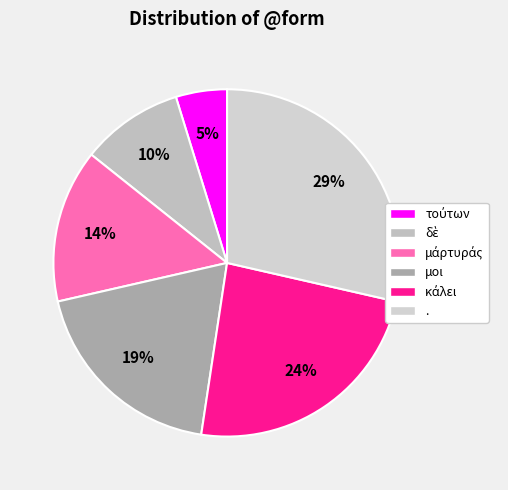

Is the sum of μοι and τούτων greater than half?

No